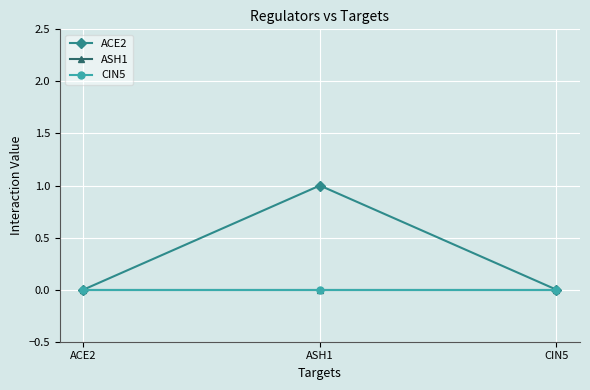

Does the chart have visible grid lines?

Yes